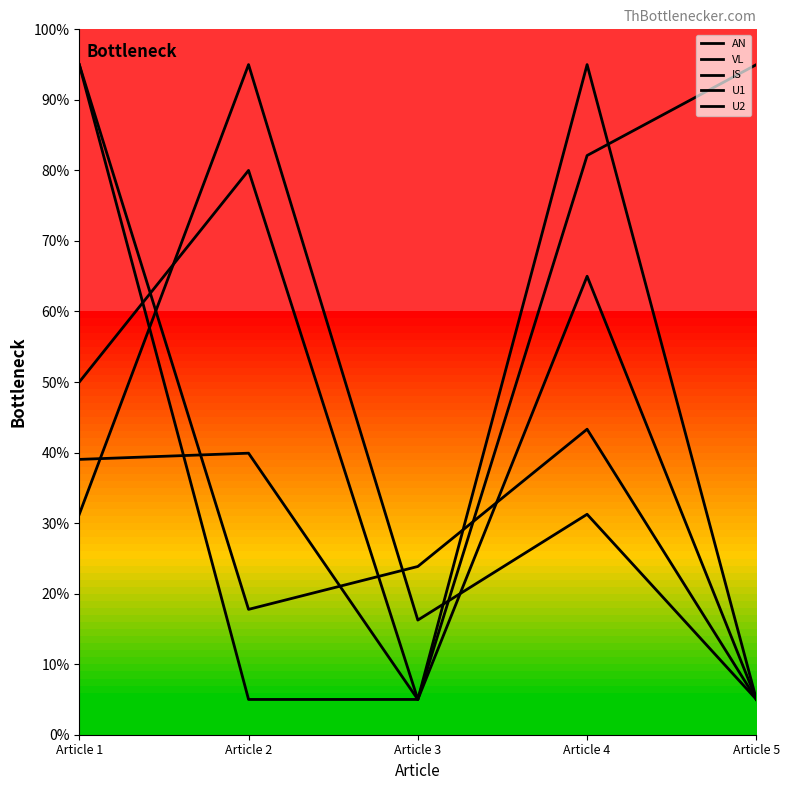

What is the value of the U2 point at the 4th from the left?

31.2